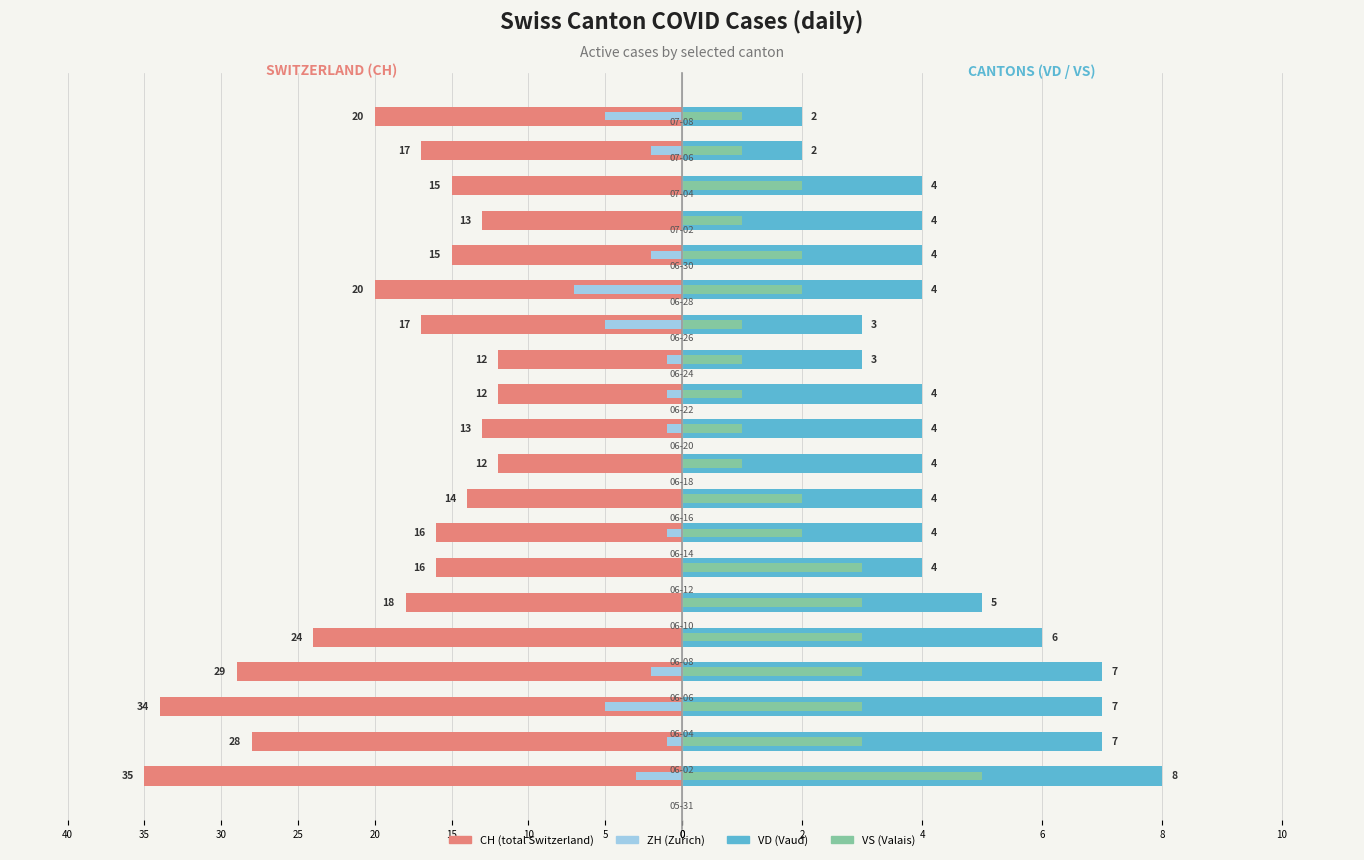

The ZH series shows 1 at 12. True or false?

True